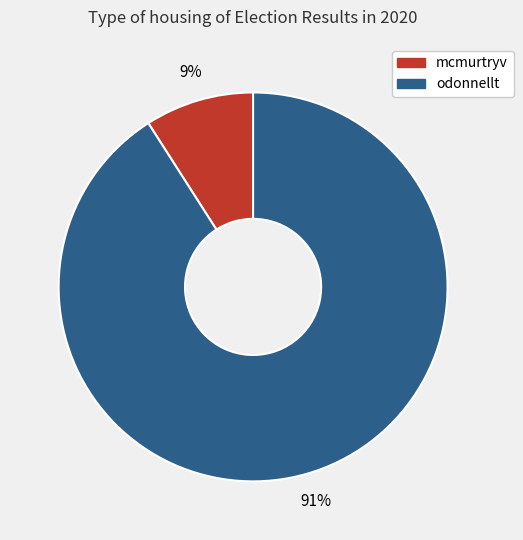

To the nearest percent, what percentage of the pie is mcmurtryv?

9%